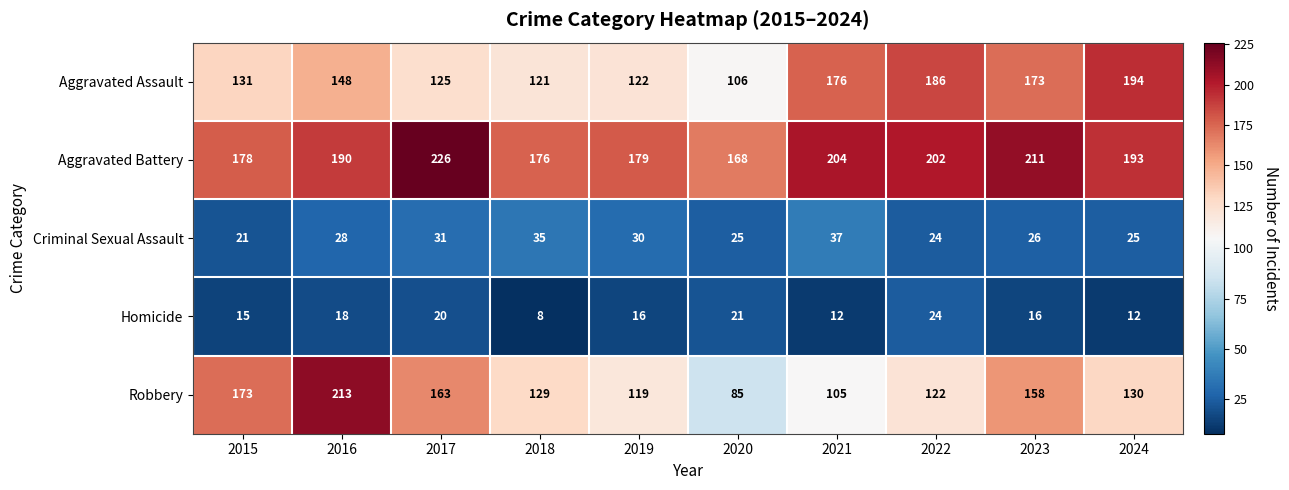

What is the lowest value of the Aggravated Battery series?

168